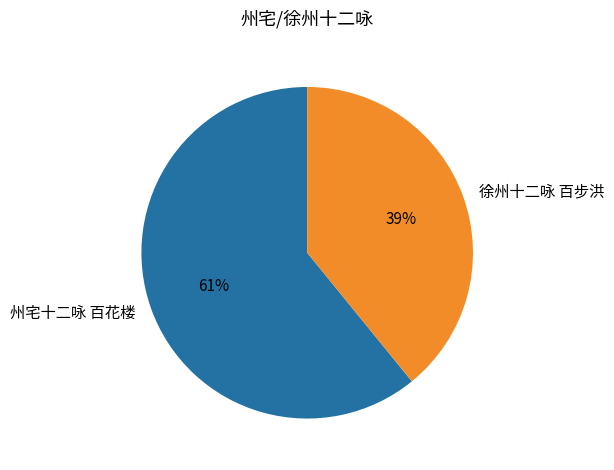

How many slices are in this pie chart?

2